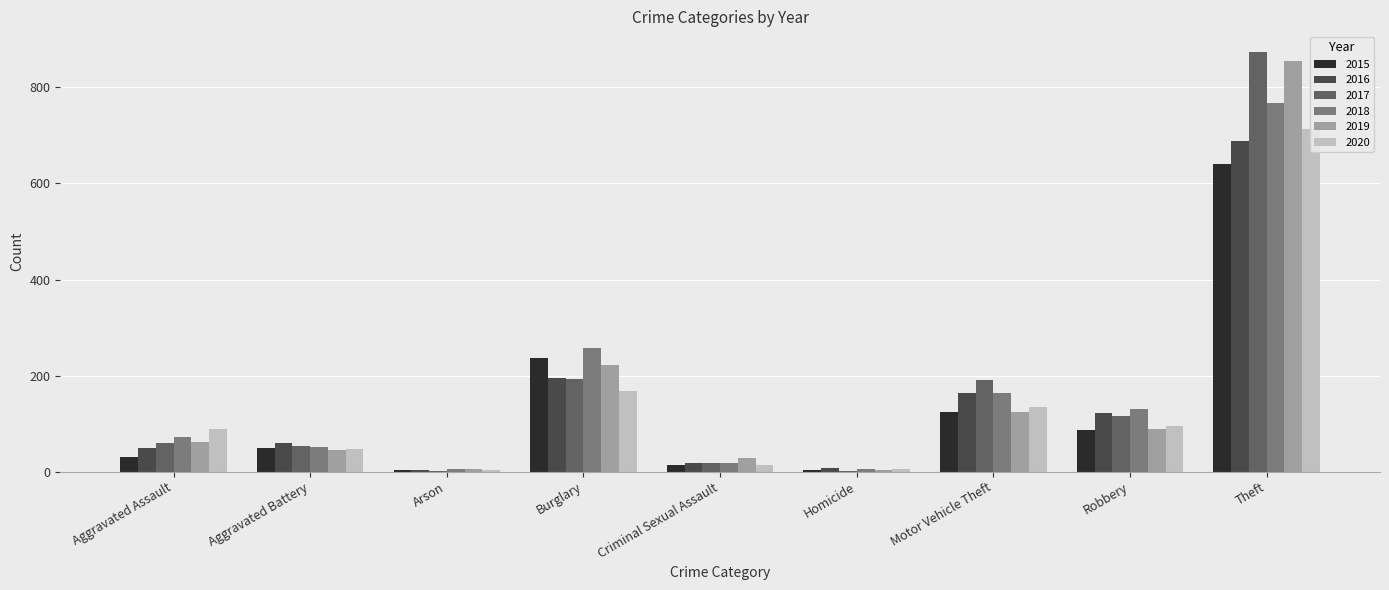

Where does the 2015 series first go above 50?

Burglary